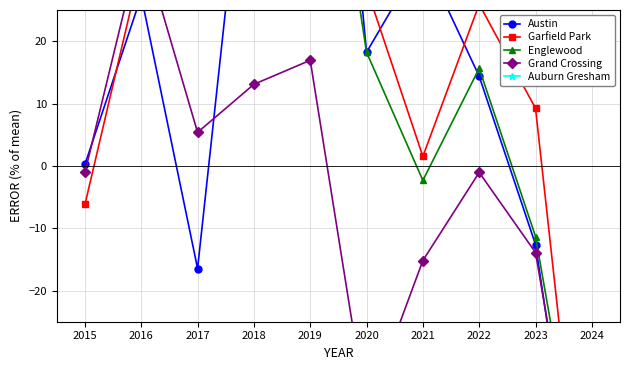

How many values in Austin are above zero?

7